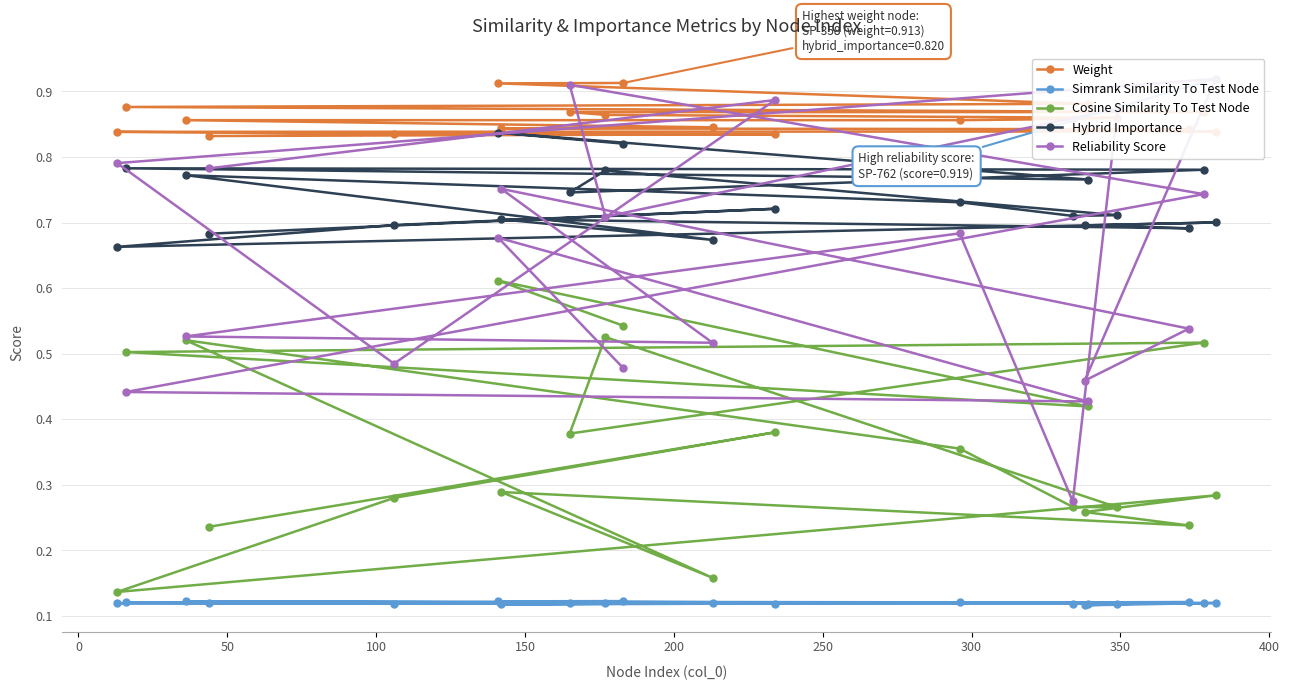

Does the chart have visible grid lines?

Yes